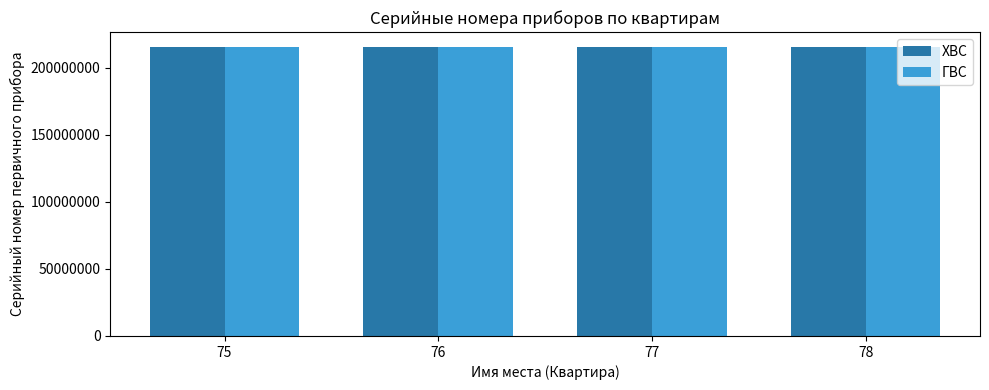

What is the lowest value of the ХВС series?

215670251